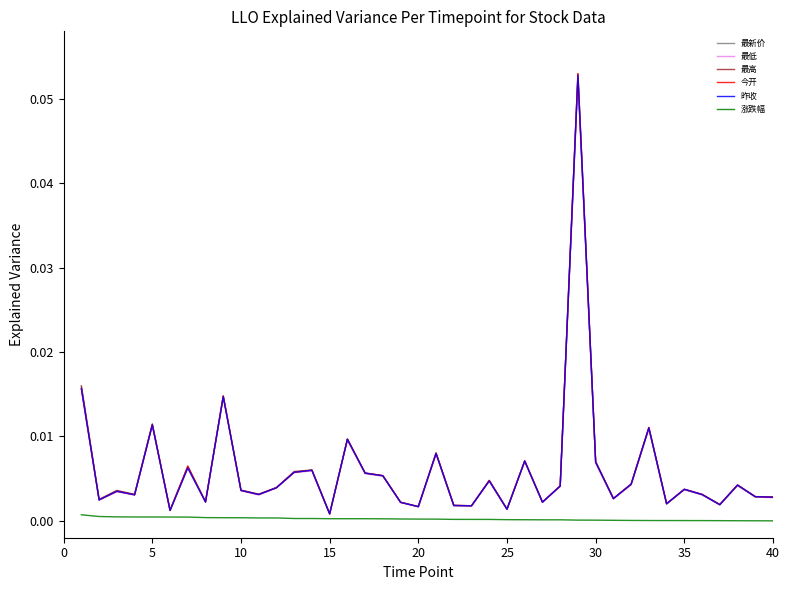

Which series has the largest range (max minus min)?

最高